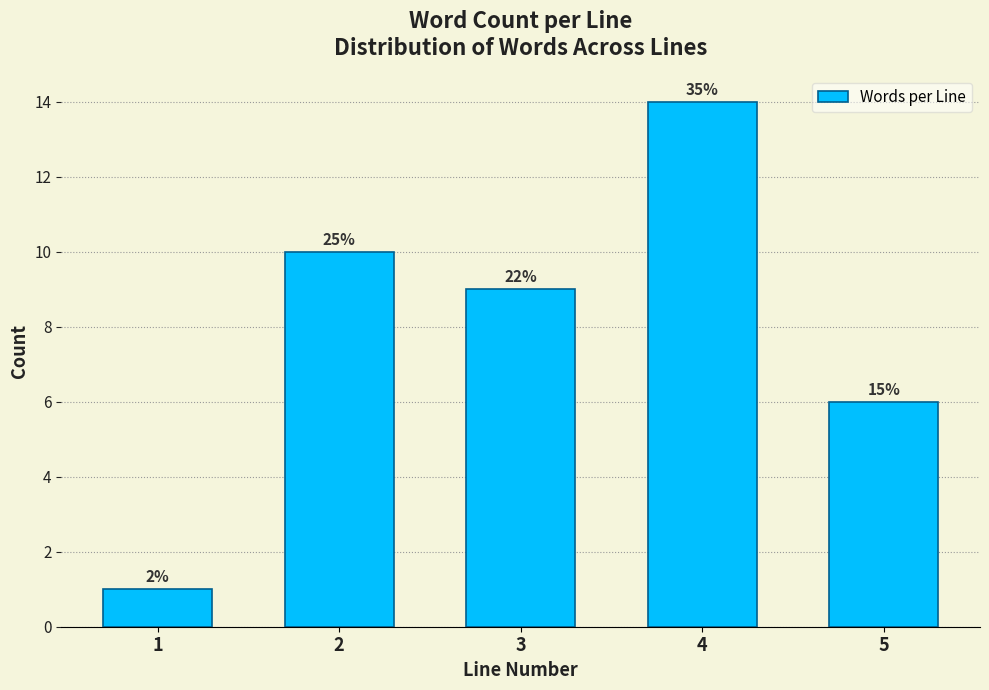

Does the chart contain any negative values?

No